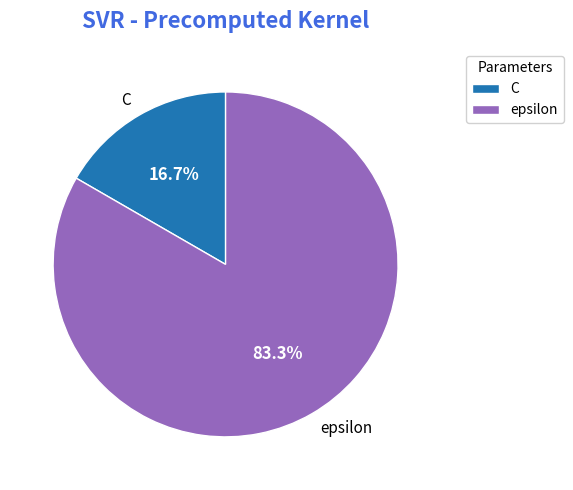

To the nearest percent, what portion does C represent?

17%